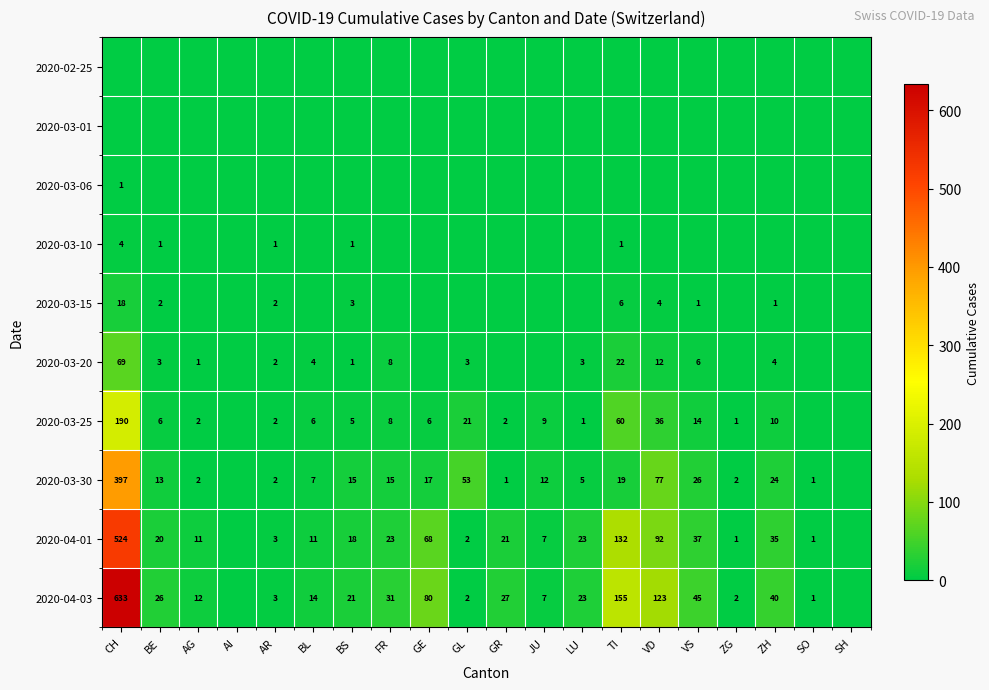

What is the sum of all 2020-03-25 values?

379